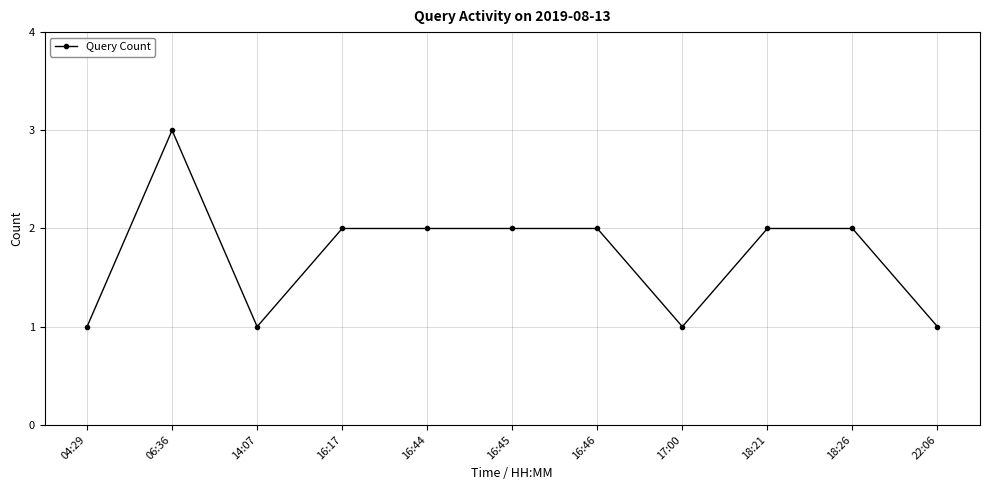

What is the sum of the values at 14:07 and 06:36?

4